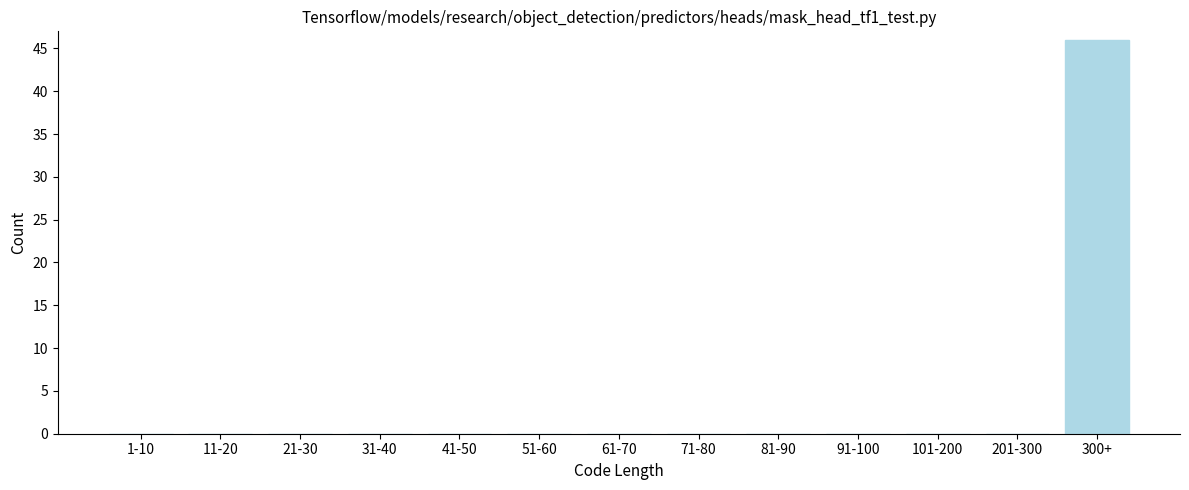

Reading left to right, what are all the values shown in this chart?

1-10=0	11-20=0	21-30=0	31-40=0	41-50=0	51-60=0	61-70=0	71-80=0	81-90=0	91-100=0	101-200=0	201-300=0	300+=46